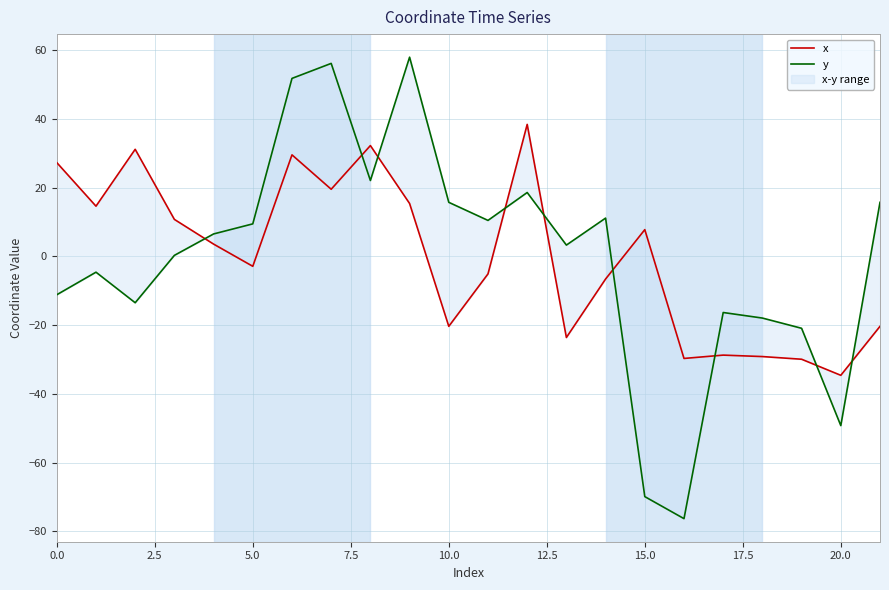

What is the difference between the second highest and second lowest values in the x series?

62.2